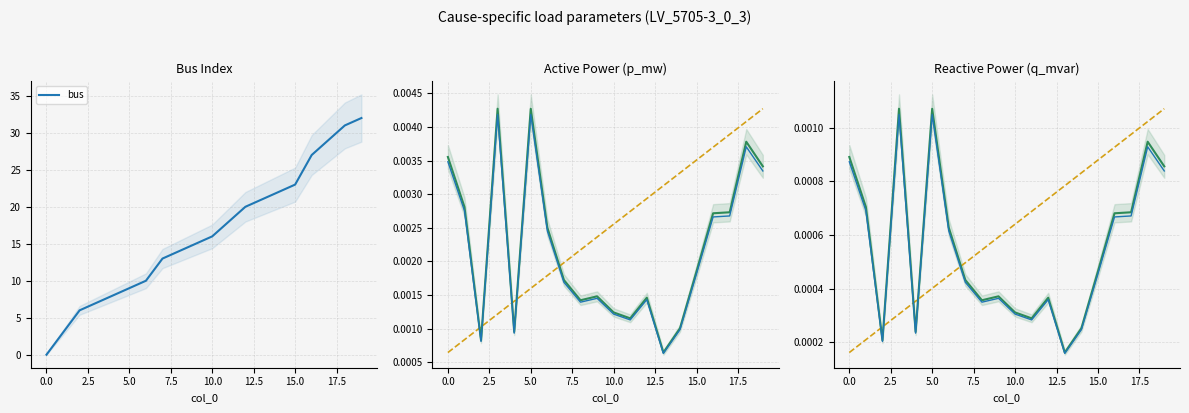

What is the maximum value for bus?

32